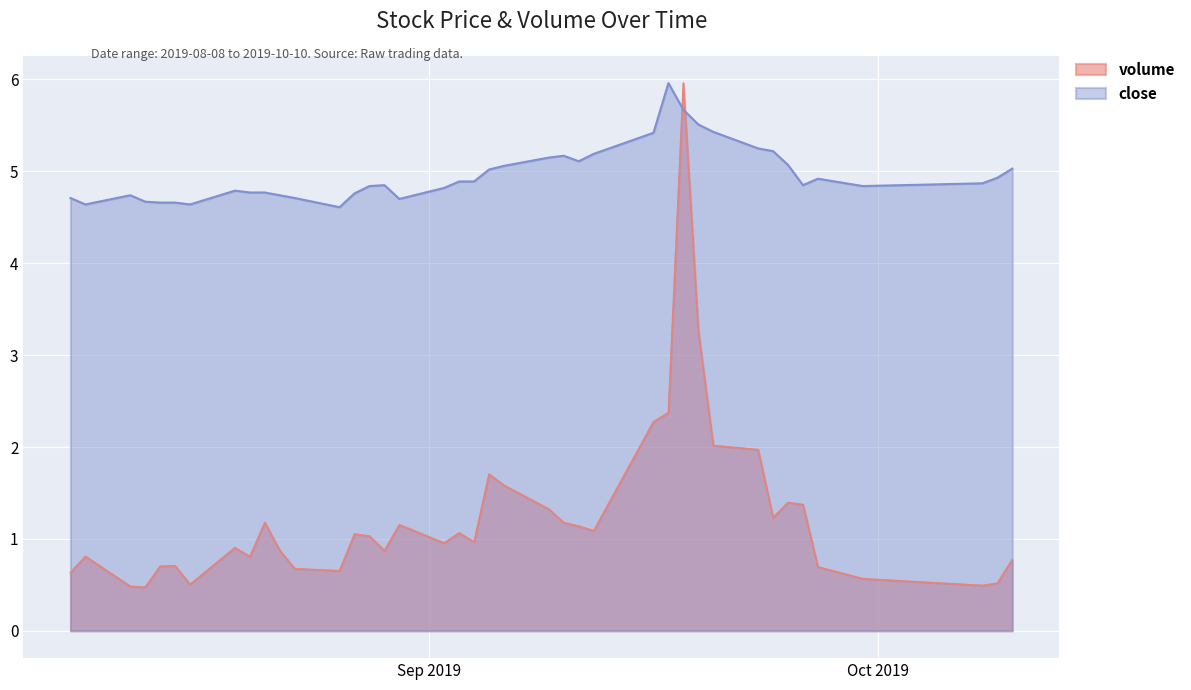

Which series has the widest spread of values?

volume